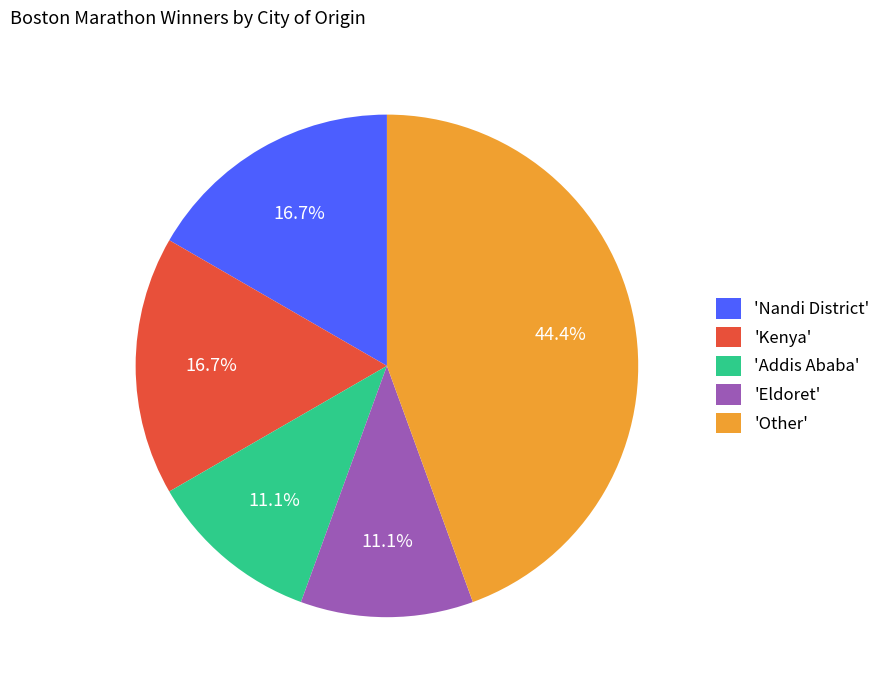

Between 'Addis Ababa' and 'Kenya', which is larger?

'Kenya'